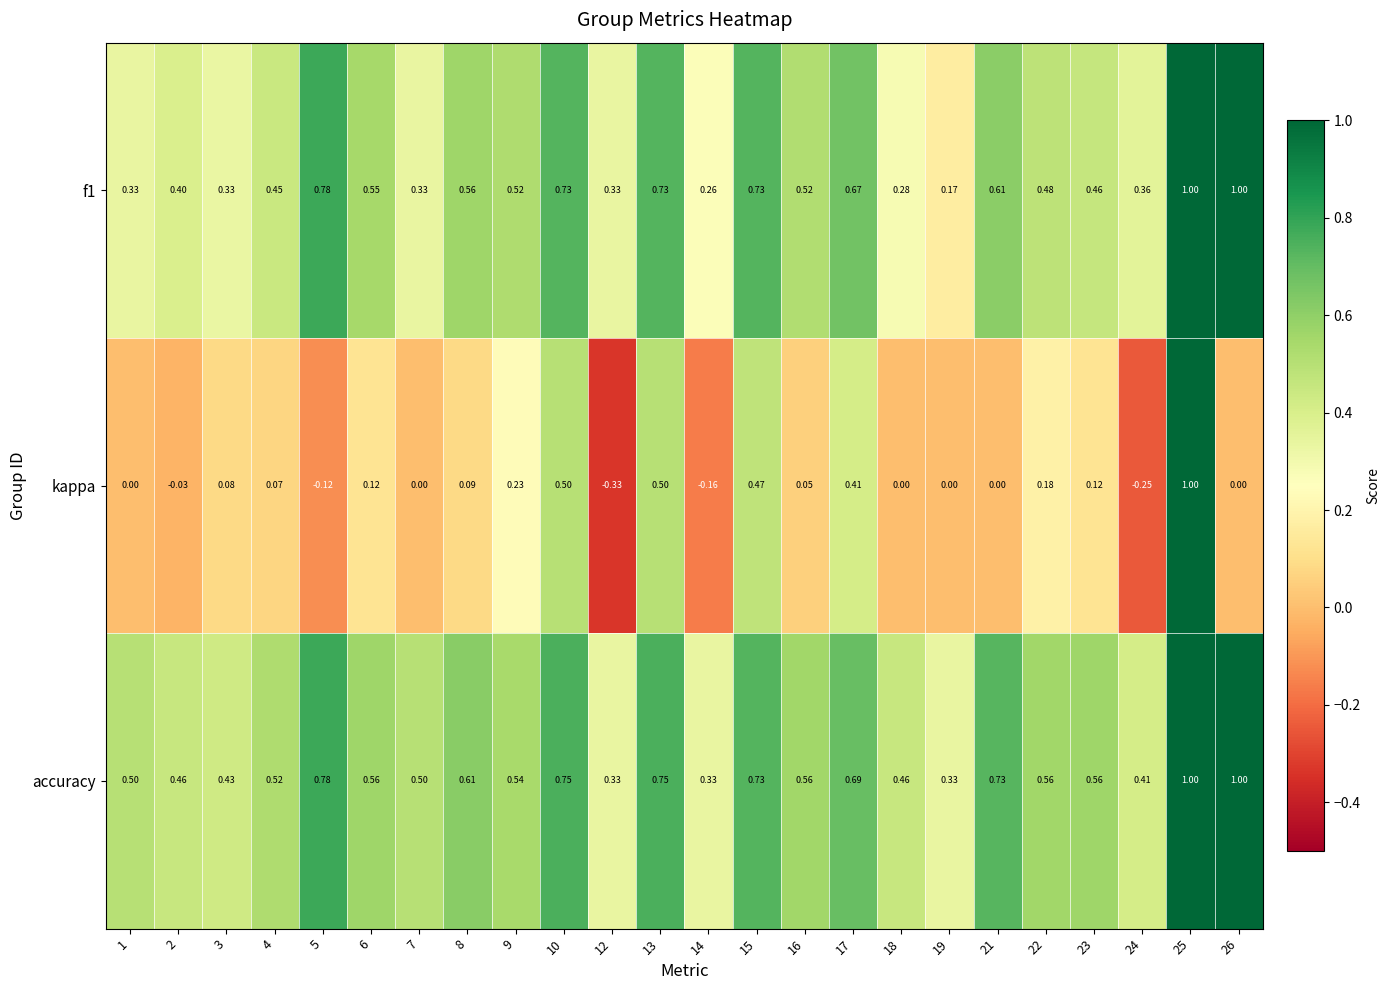

Is the value of kappa at 13 greater than the value of f1 at 17?

No